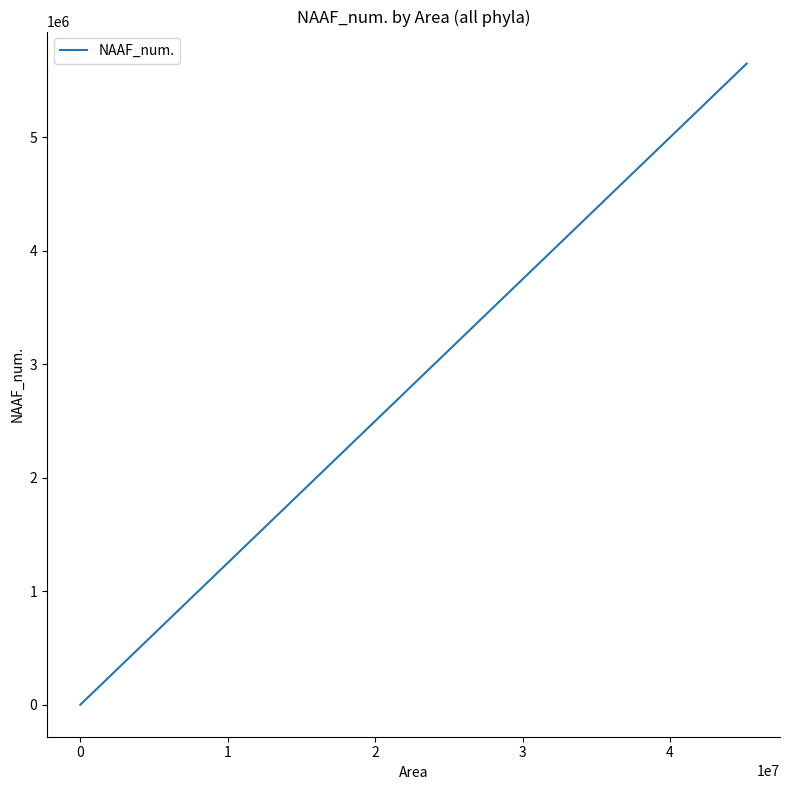

What is the greatest value displayed?

5650000.0